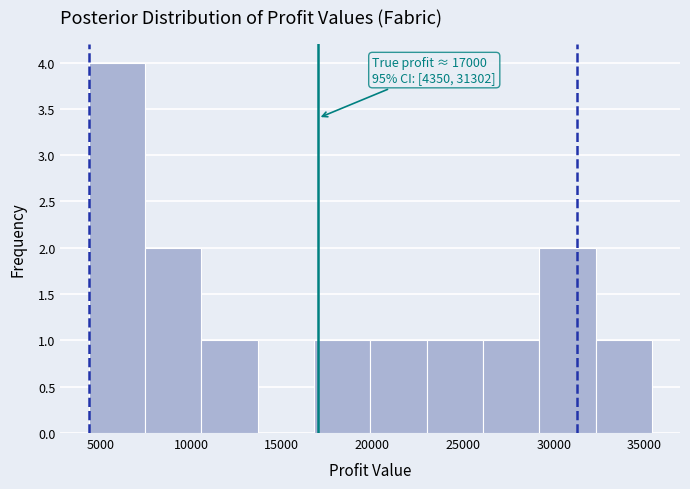

Which range on the x-axis has the tallest bar?

4500 to 7500